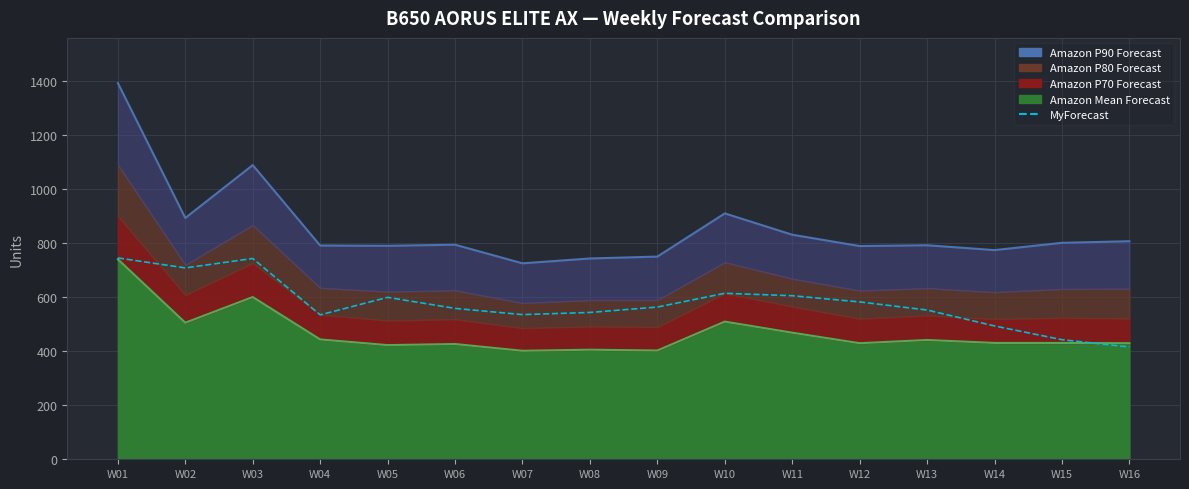

True or false: Mean line has more than 2 interior local peaks.

True